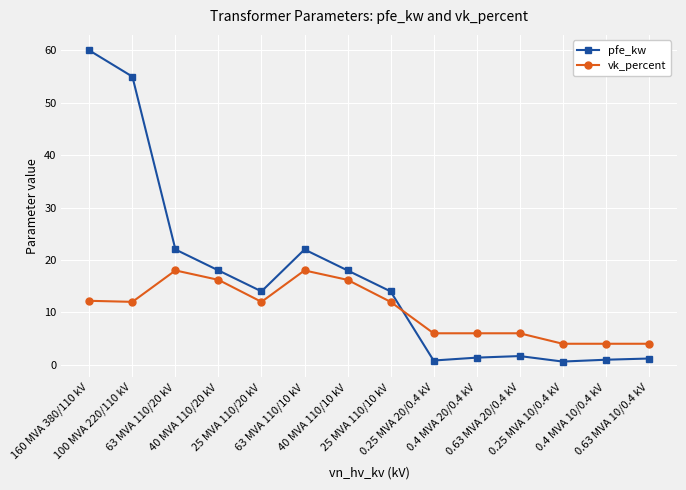

What is the approximate value of vk_percent at 40 MVA 110/20 kV?

16.2